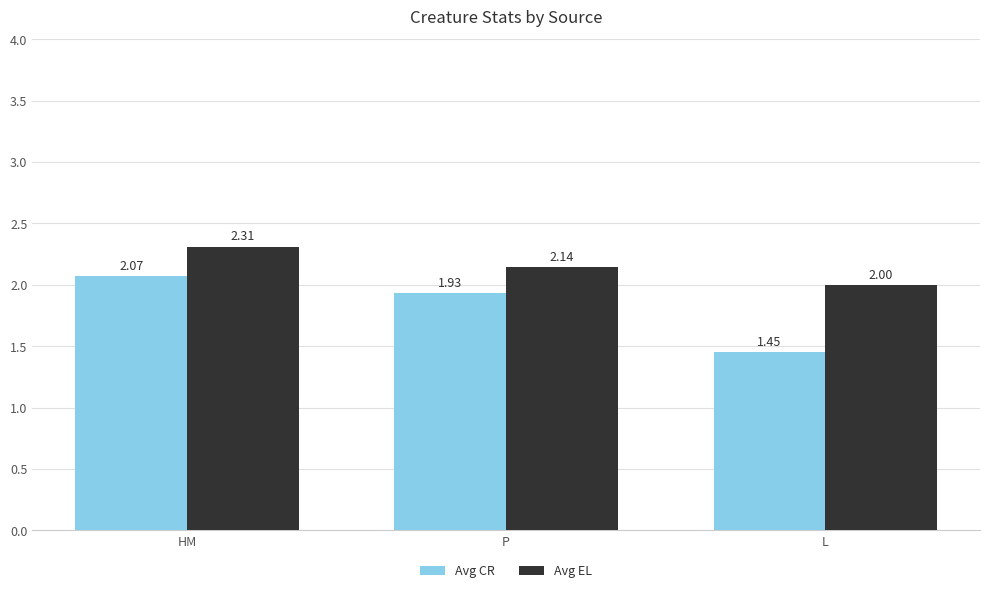

What is the label of the 2nd bar from the right?

P